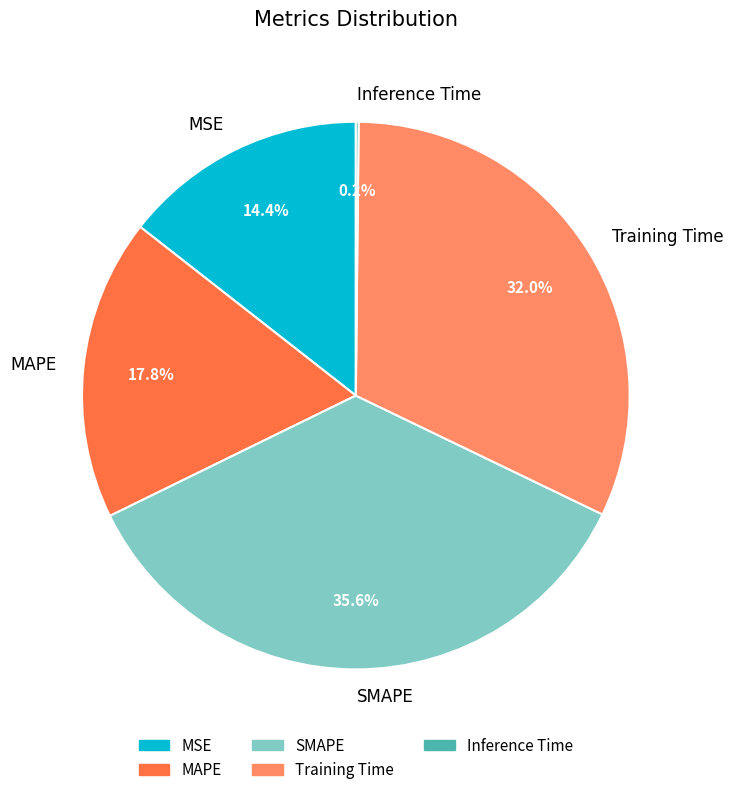

What is the largest slice in the pie chart?

SMAPE